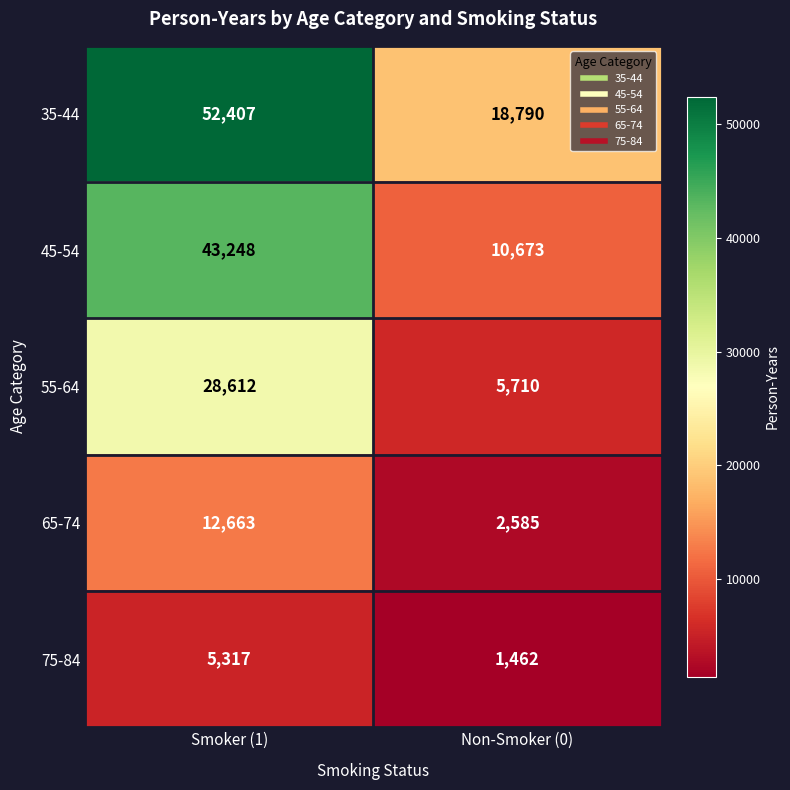

Which category has the lowest value across all series?

Non-Smoker (0)